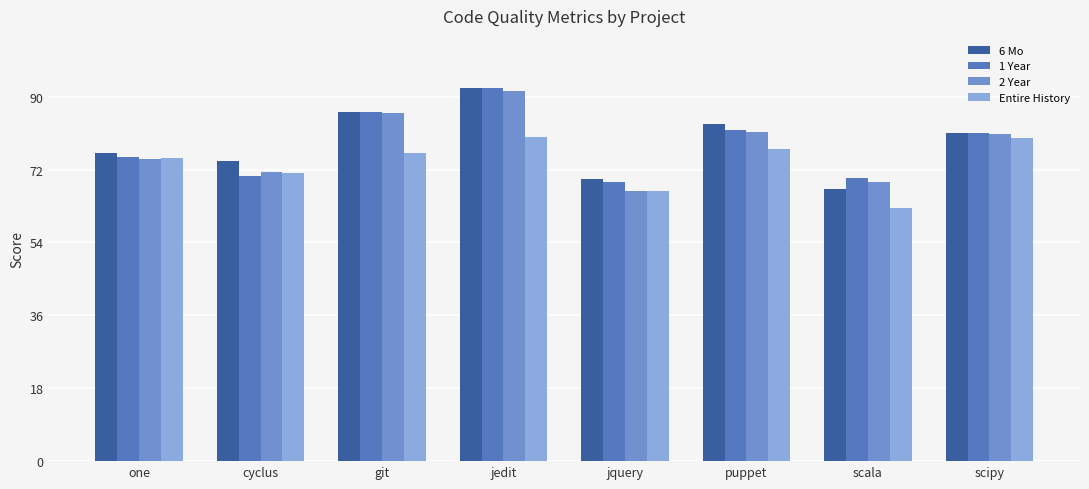

What is the difference between the Entire History values at one and puppet?

2.1